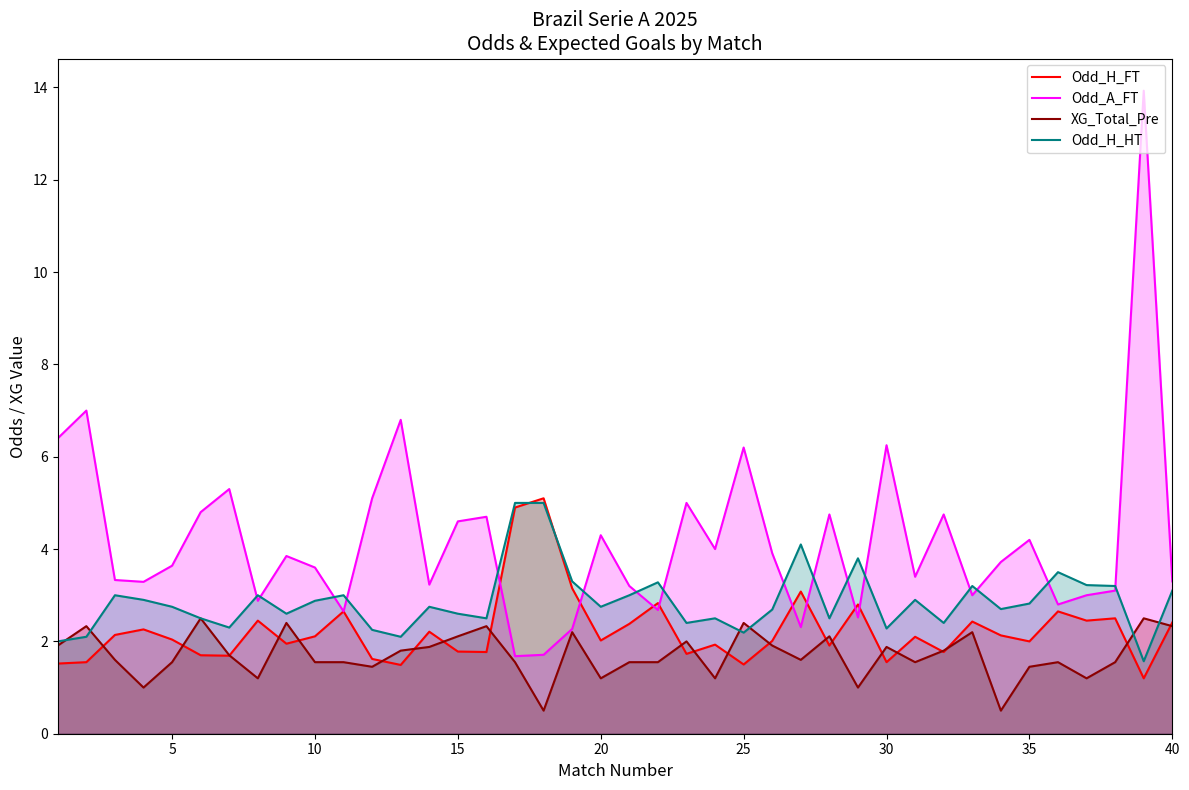

True or false: Odd_H_FT and Odd_H_HT cross at least once.

True